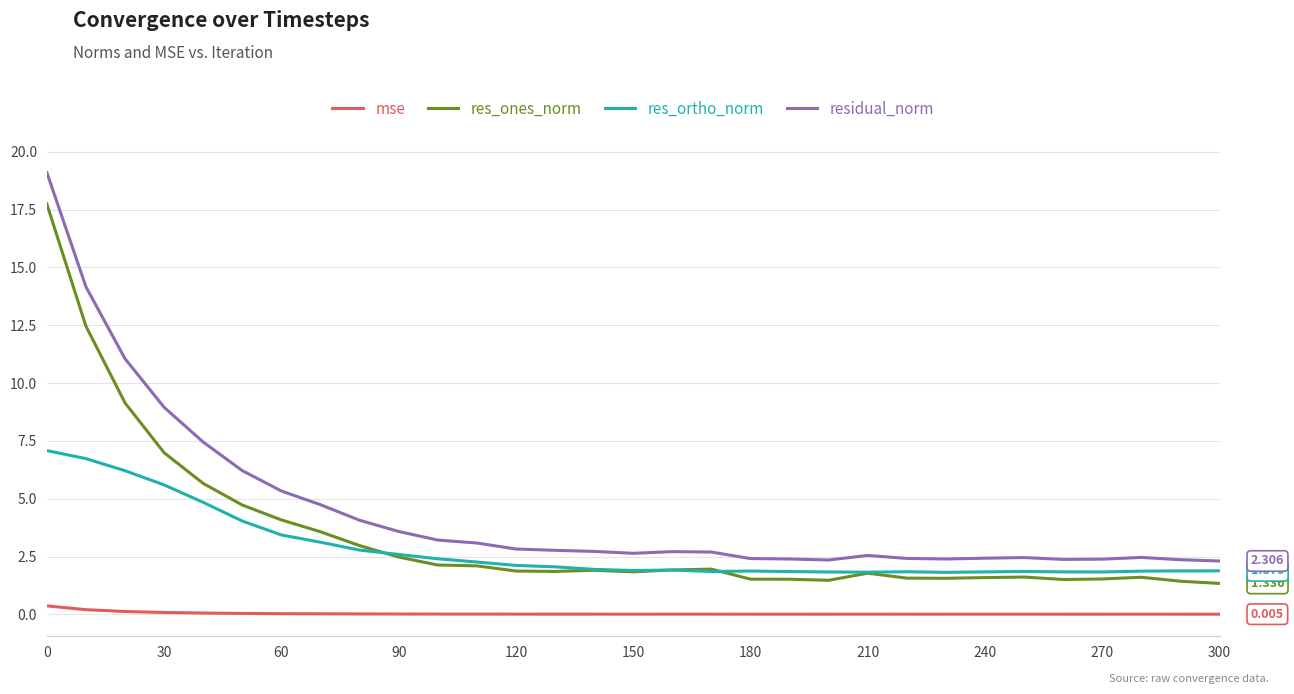

True or false: mse and residual_norm cross at least once.

False